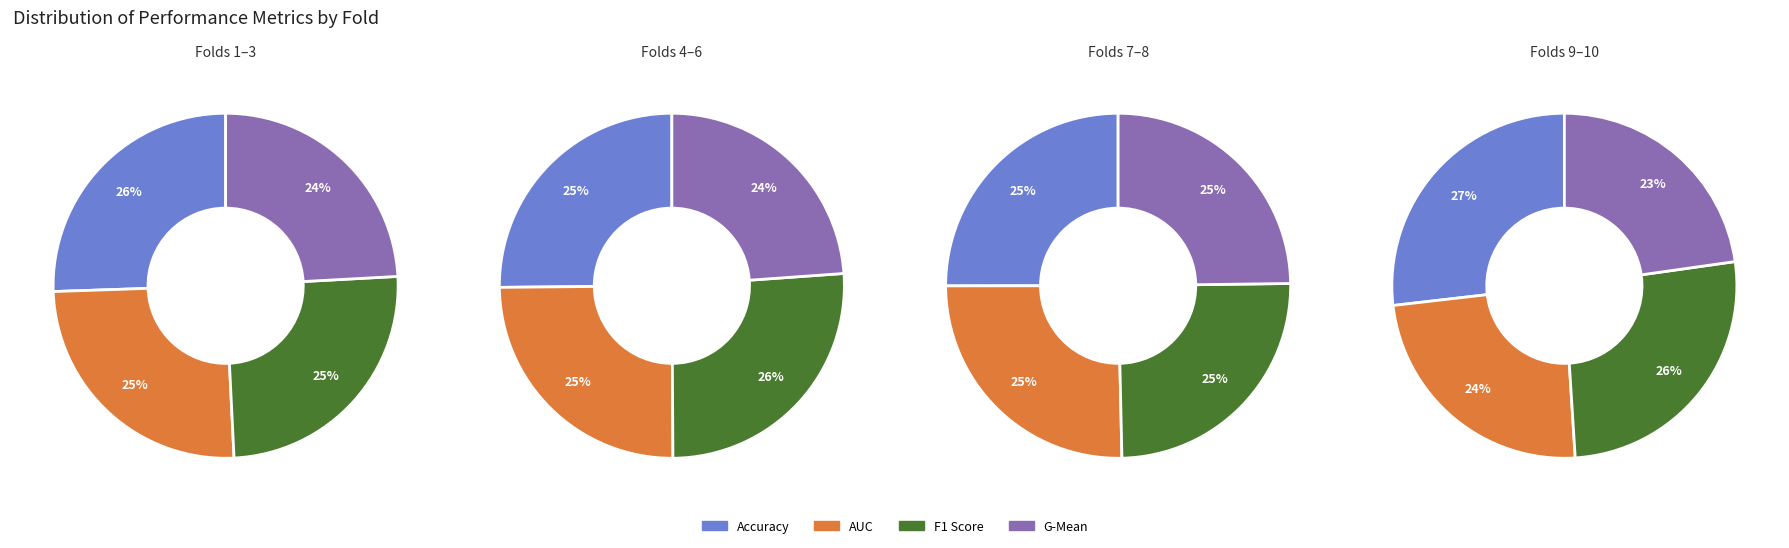

True or false: Fold 3 accounts for 18% of the total.

False